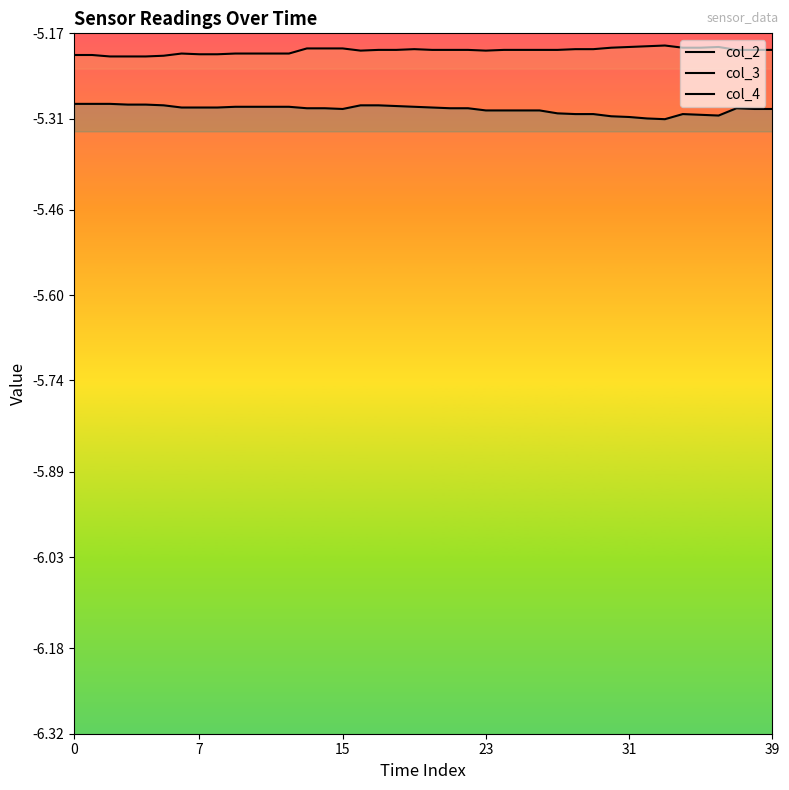

Which series has the largest total across all categories?

col_3